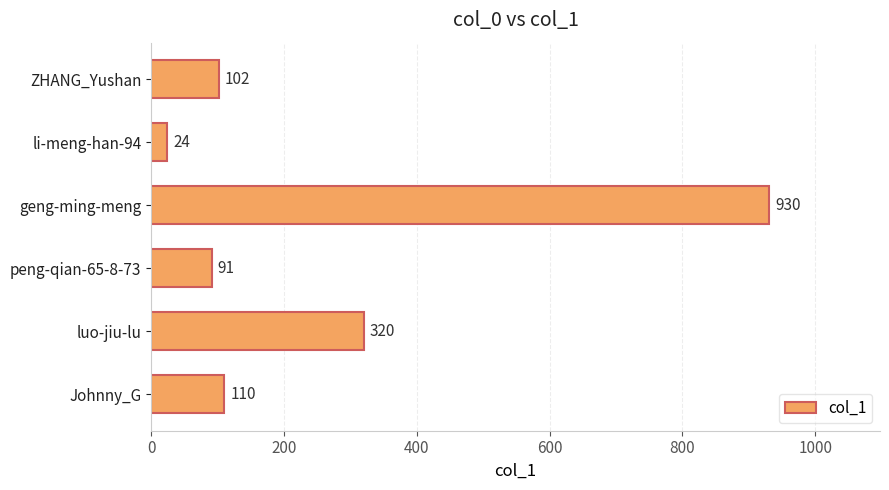

Reading top to bottom, what are all the values shown in this chart?

102	24	930	91	320	110